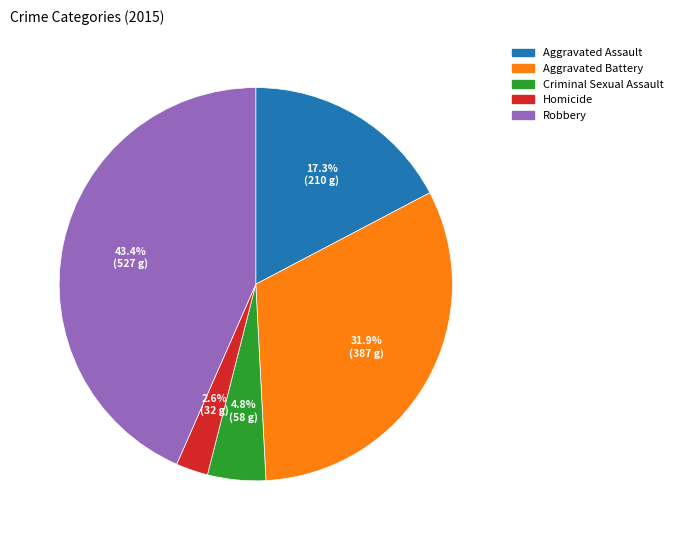

How many segments does this pie chart have?

5